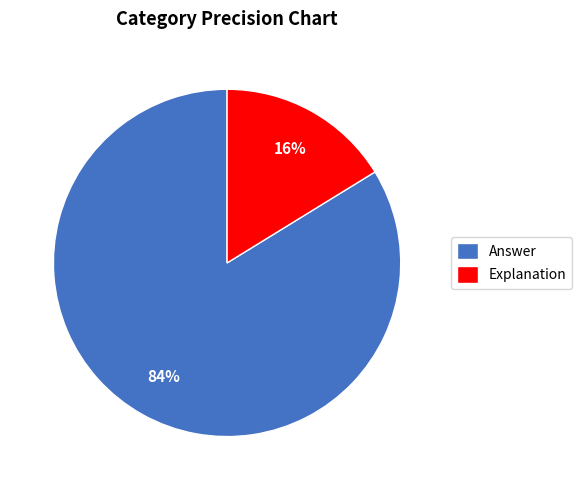

To the nearest percent, what portion does Explanation represent?

16%